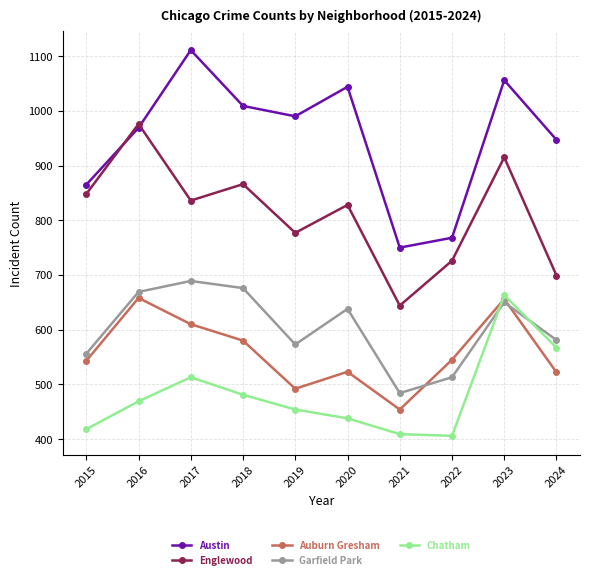

What is the difference between the maximum and minimum values in the Englewood series?

332